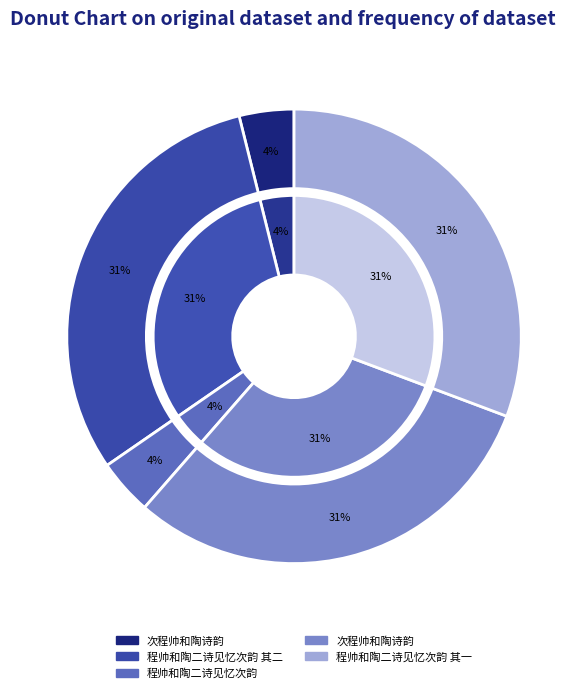

Rank the categories by value from highest to lowest.

程帅和陶二诗见忆次韵 其二, 程帅和陶二诗见忆次韵 其一, 次程帅和陶诗韵, 程帅和陶二诗见忆次韵, 次程帅和陶诗韵